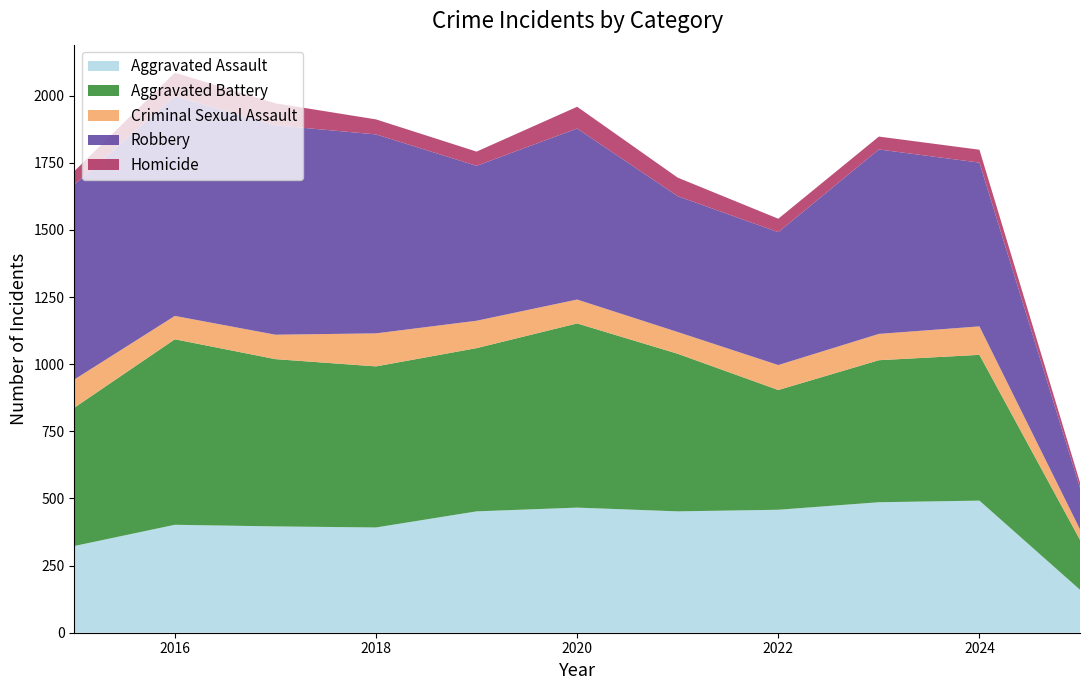

Reading right to left, extract all data points from this chart.

Aggravated Assault: 160	492	486	458	452	466	452	392	396	402	323
Aggravated Battery: 186	543	529	446	587	686	608	600	623	691	515
Criminal Sexual Assault: 39	106	98	93	81	89	102	123	91	87	105
Robbery: 155	610	687	495	506	637	577	741	780	819	726
Homicide: 20	48	48	50	69	81	53	56	82	87	50